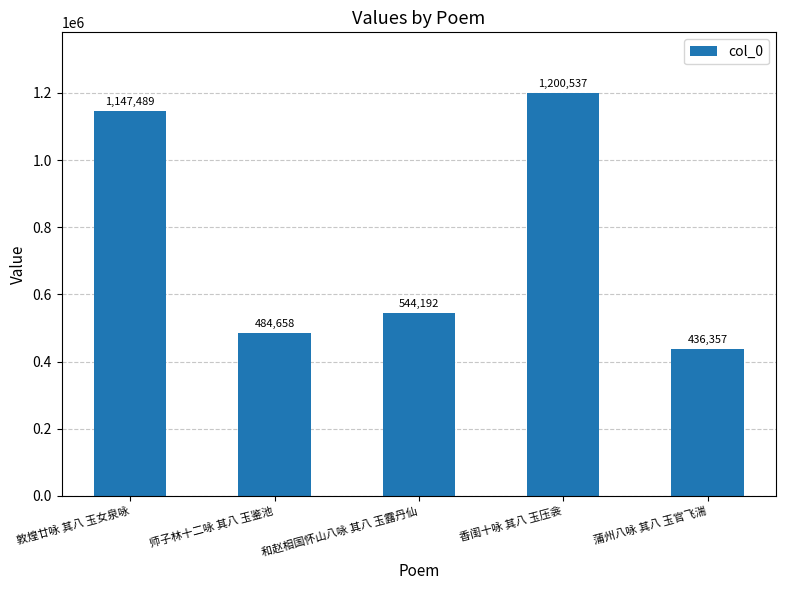

True or false: the data shows 112228 at 和赵相国怀山八咏 其八 玉露丹仙.

False